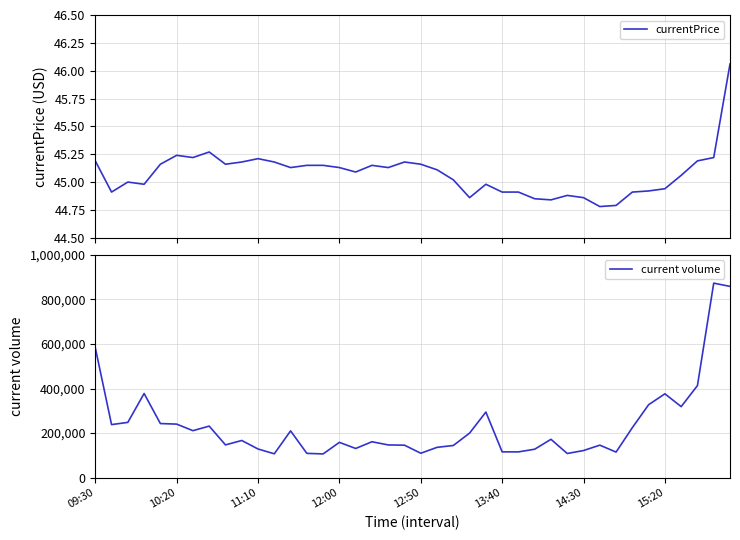

What is the maximum value for currentPrice?

46.1